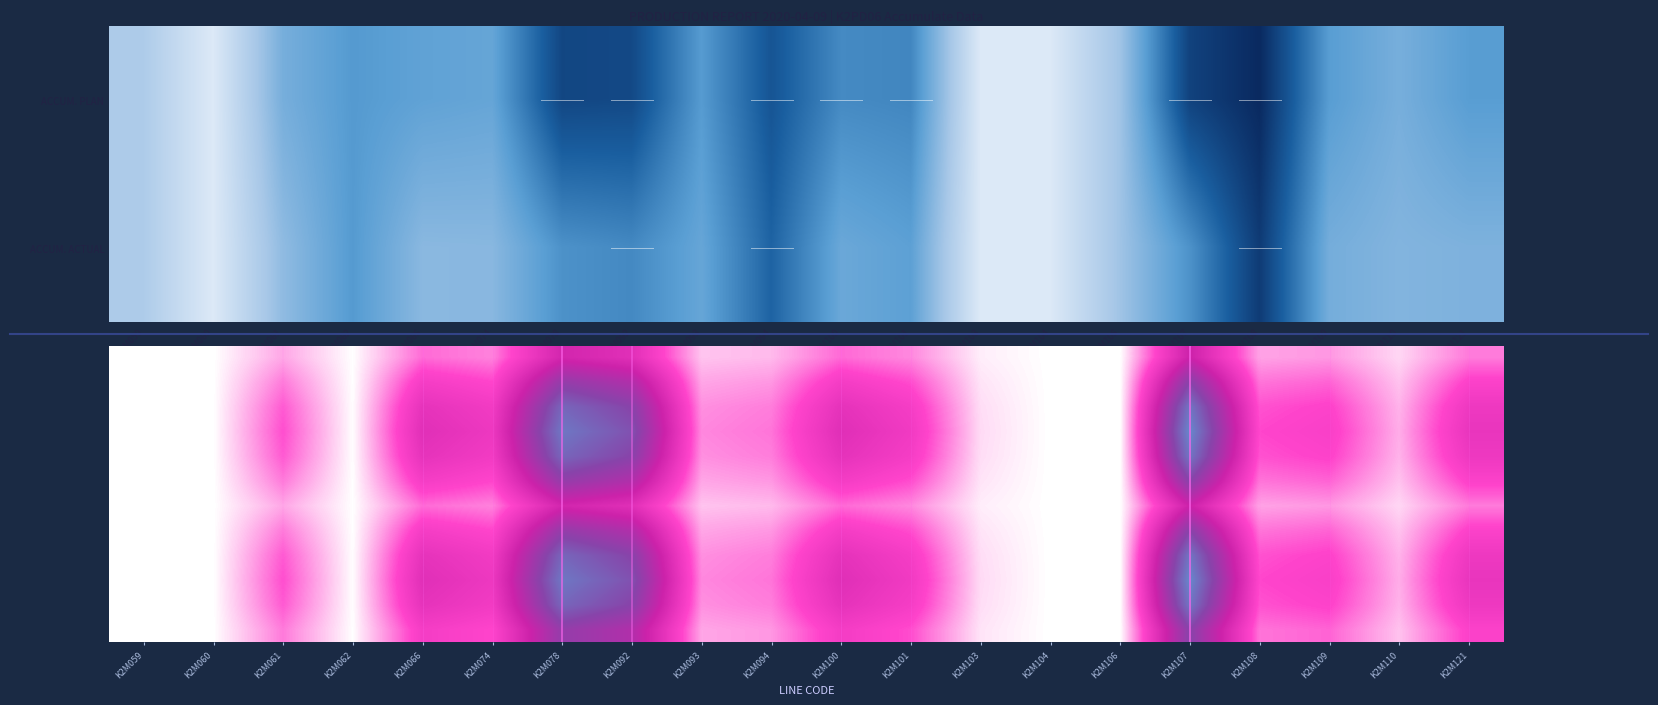

Which has a higher value, K2M074 or K2M109?

K2M109